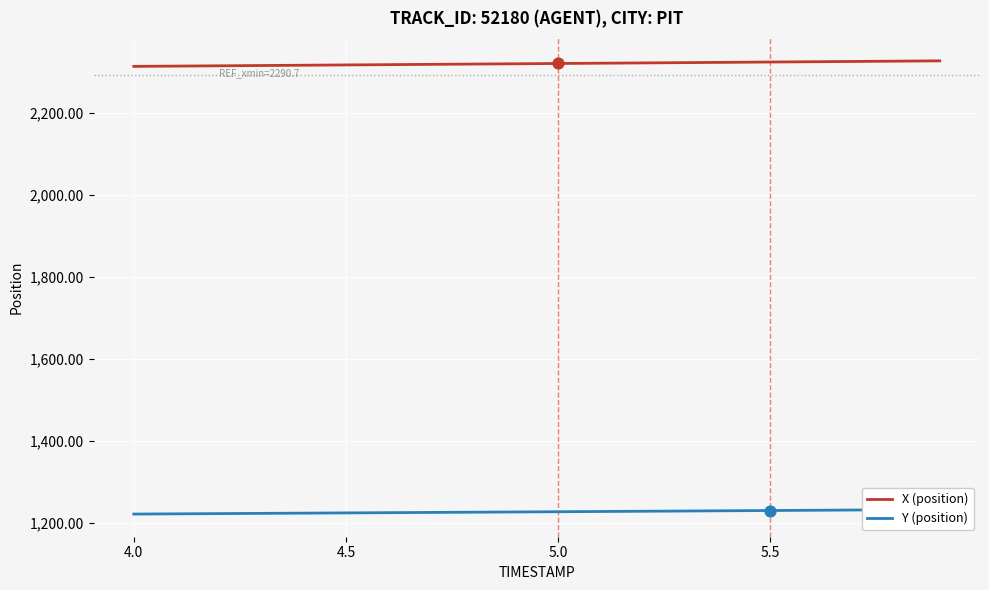

At how many categories does at least one series exceed 1249?

20